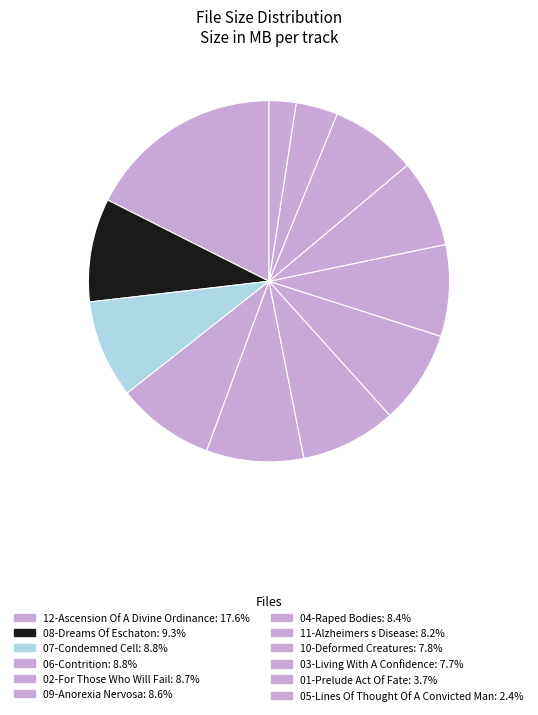

To the nearest percent, what is the average slice percentage?

8%